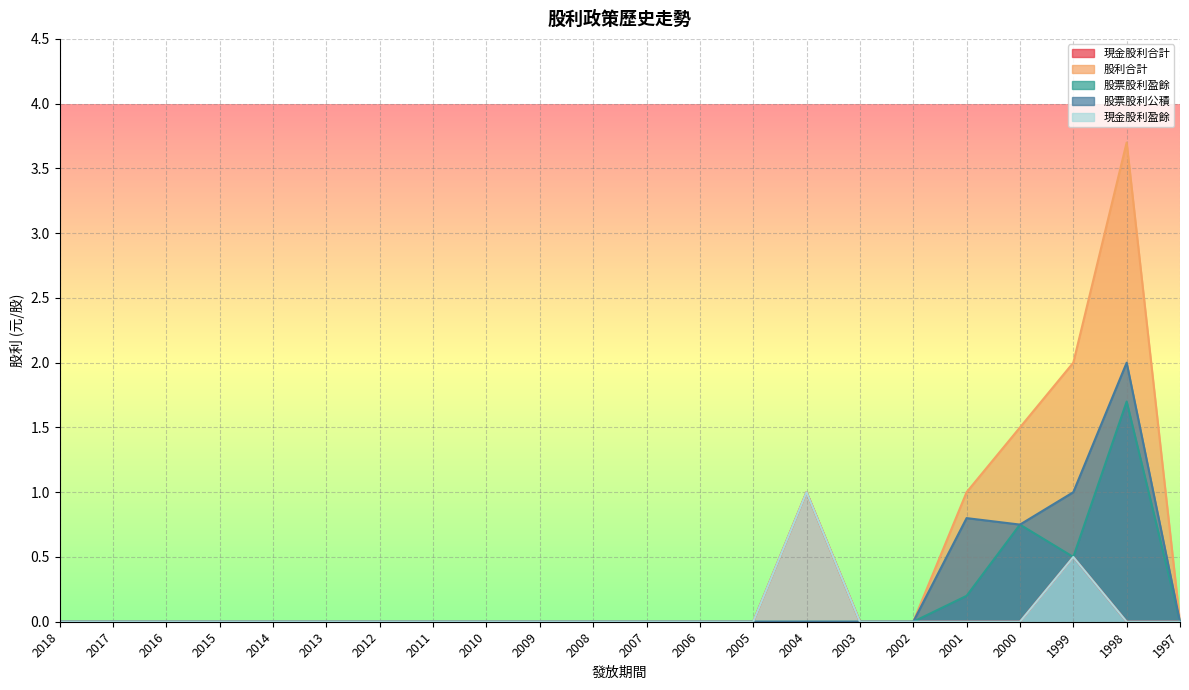

True or false: 現金股利盈餘 and 股利合計 cross at least once.

False